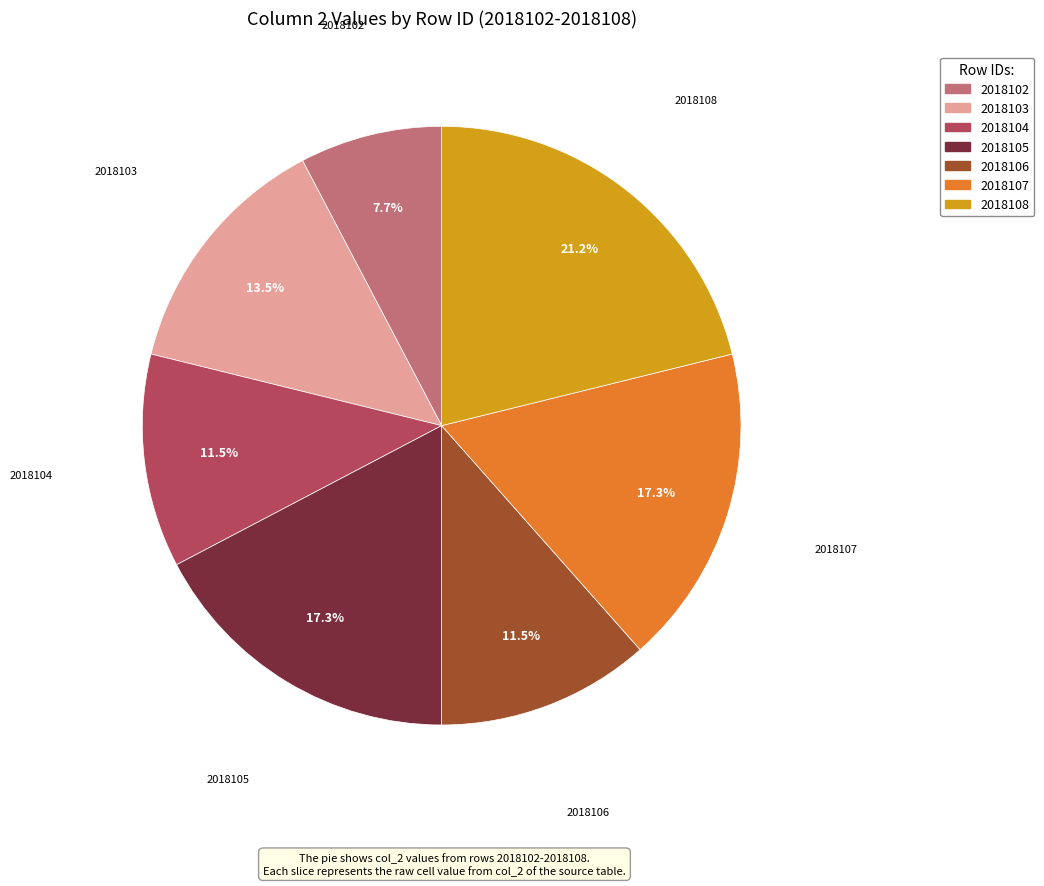

How many segments does this pie chart have?

7